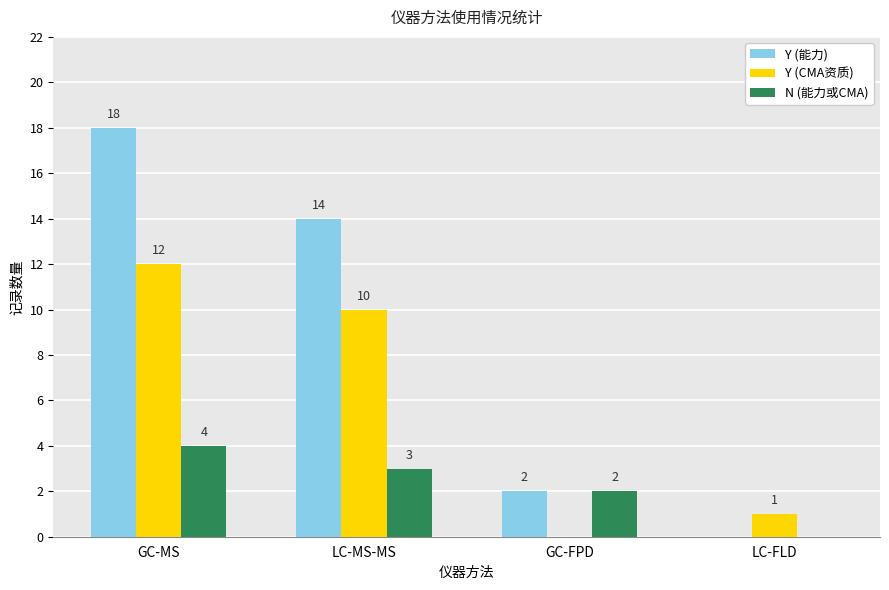

At which category is the sum across all series the highest?

GC-MS